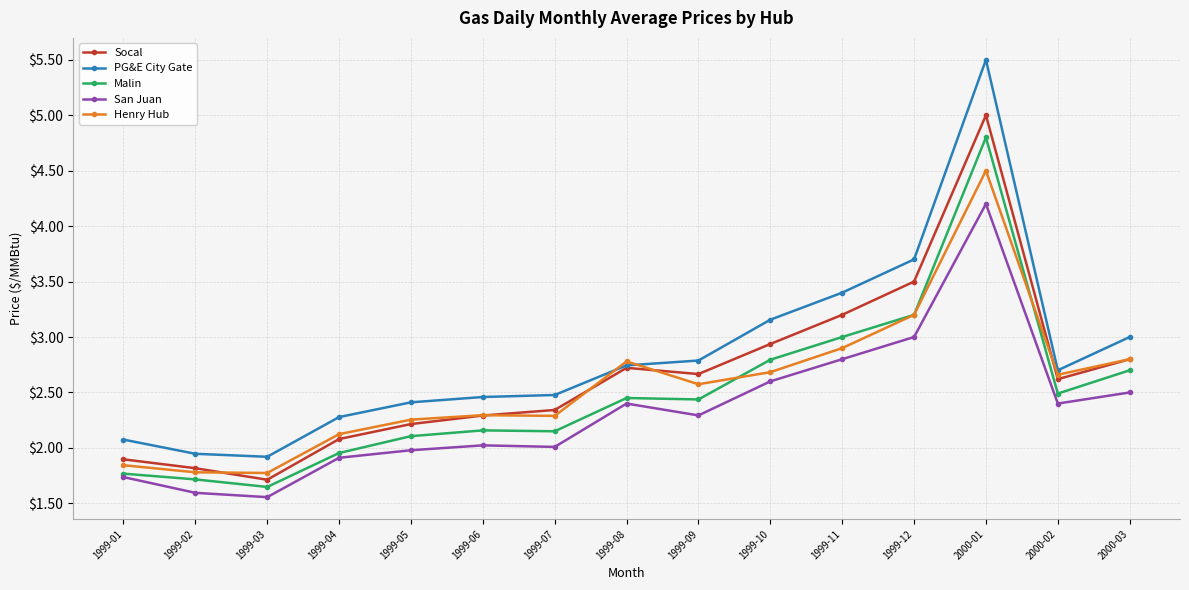

List the series in order of their peak value, lowest first.

San Juan, Henry Hub, Malin, Socal, PG&E City Gate